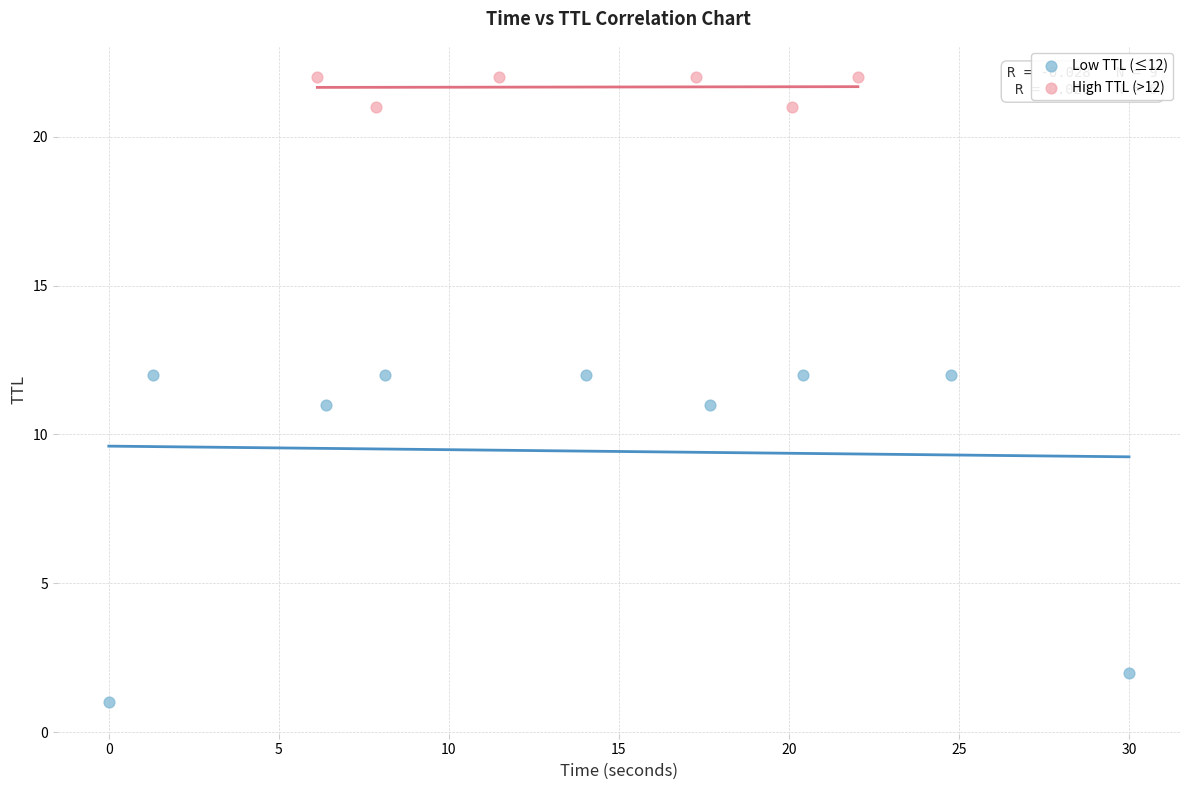

Which series has the widest spread of Y values?

Low TTL (≤12)